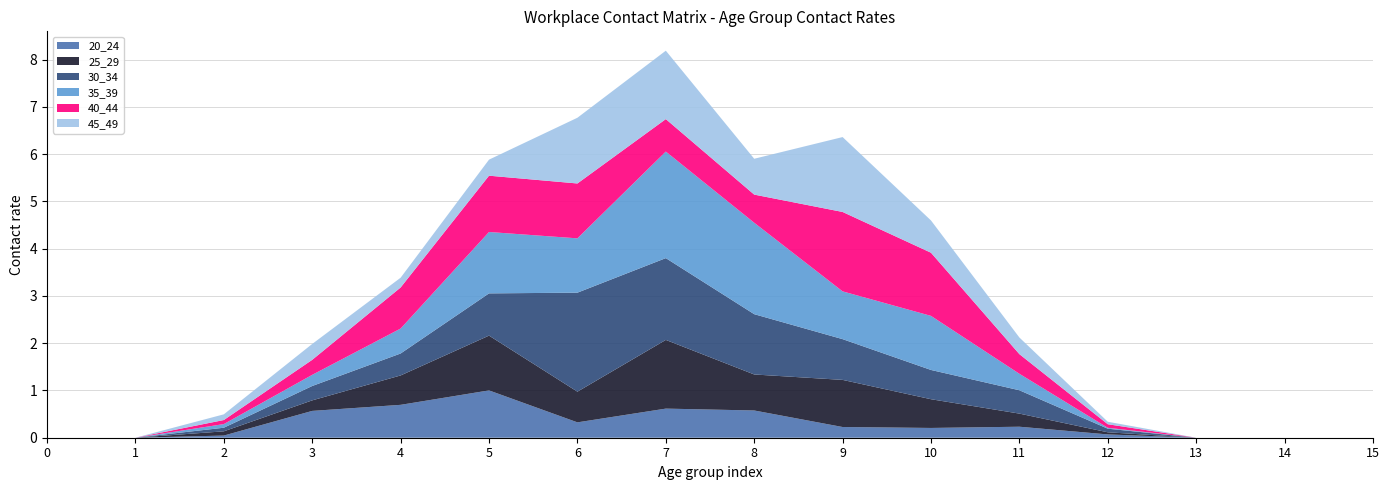

Reading left to right, what are all the values shown in this chart?

20_24: 0=0.0	1=0.0	2=0.0	3=0.6	4=0.7	5=1.0	6=0.3	7=0.6	8=0.6	9=0.2	10=0.2	11=0.2	12=0.1	13=0.0	14=0.0	15=0.0
25_29: 0=0.0	1=0.0	2=0.1	3=0.2	4=0.6	5=1.2	6=0.6	7=1.5	8=0.8	9=1.0	10=0.6	11=0.3	12=0.0	13=0.0	14=0.0	15=0.0
30_34: 0=0.0	1=0.0	2=0.1	3=0.3	4=0.5	5=0.9	6=2.1	7=1.7	8=1.3	9=0.9	10=0.6	11=0.5	12=0.1	13=0.0	14=0.0	15=0.0
35_39: 0=0.0	1=0.0	2=0.1	3=0.2	4=0.5	5=1.3	6=1.1	7=2.3	8=1.9	9=1.0	10=1.1	11=0.3	12=0.0	13=0.0	14=0.0	15=0.0
40_44: 0=0.0	1=0.0	2=0.1	3=0.3	4=0.9	5=1.2	6=1.2	7=0.7	8=0.6	9=1.7	10=1.3	11=0.4	12=0.1	13=0.0	14=0.0	15=0.0
45_49: 0=0.0	1=0.0	2=0.1	3=0.3	4=0.2	5=0.3	6=1.4	7=1.4	8=0.8	9=1.6	10=0.7	11=0.4	12=0.1	13=0.0	14=0.0	15=0.0